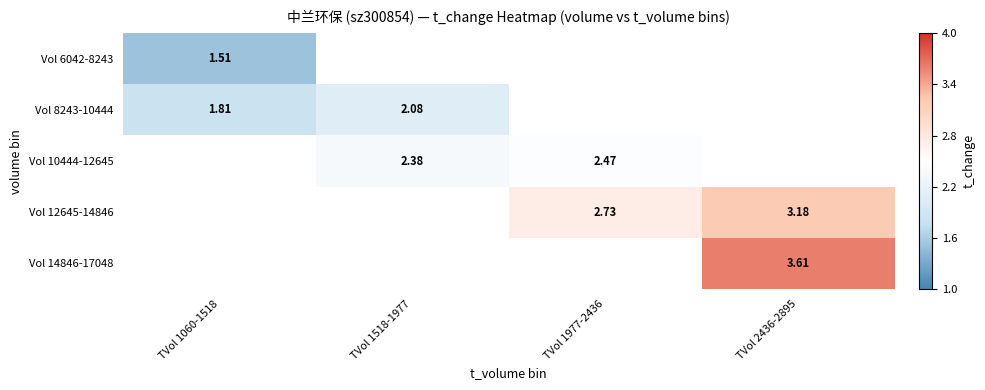

How many series are shown in this chart?

5